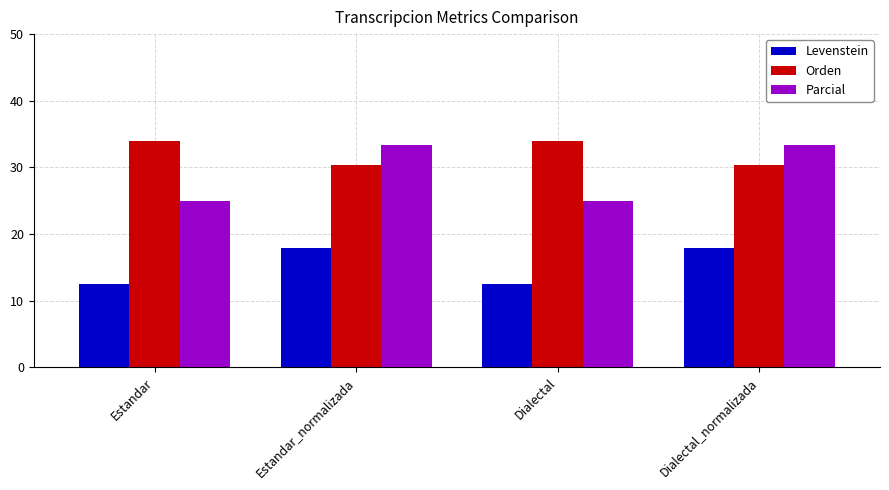

Are the bars horizontal?

No